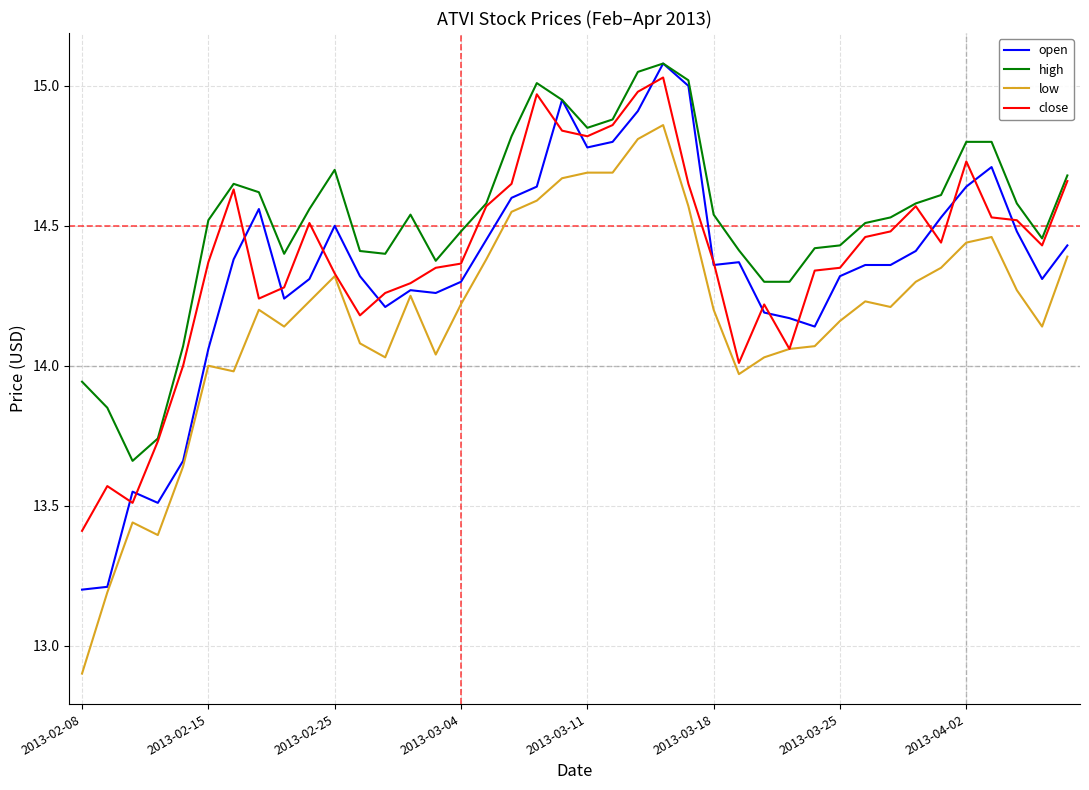

Which series has the largest range (max minus min)?

low